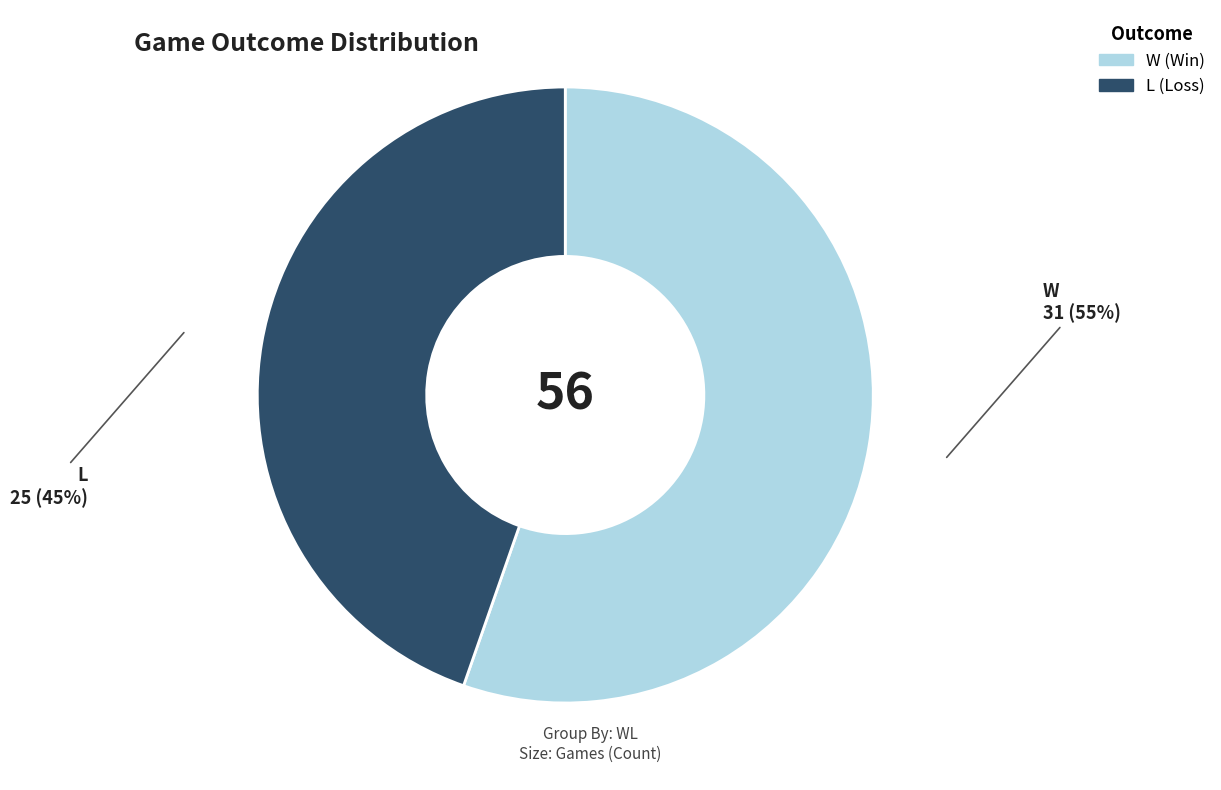

Is there any slice that represents more than half of the pie?

Yes